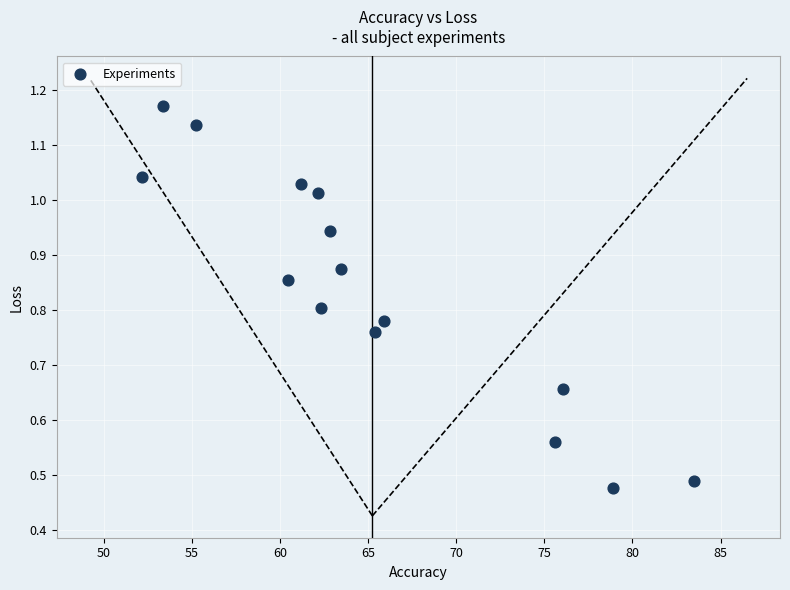

What is the range of X values (max minus min)?

31.3